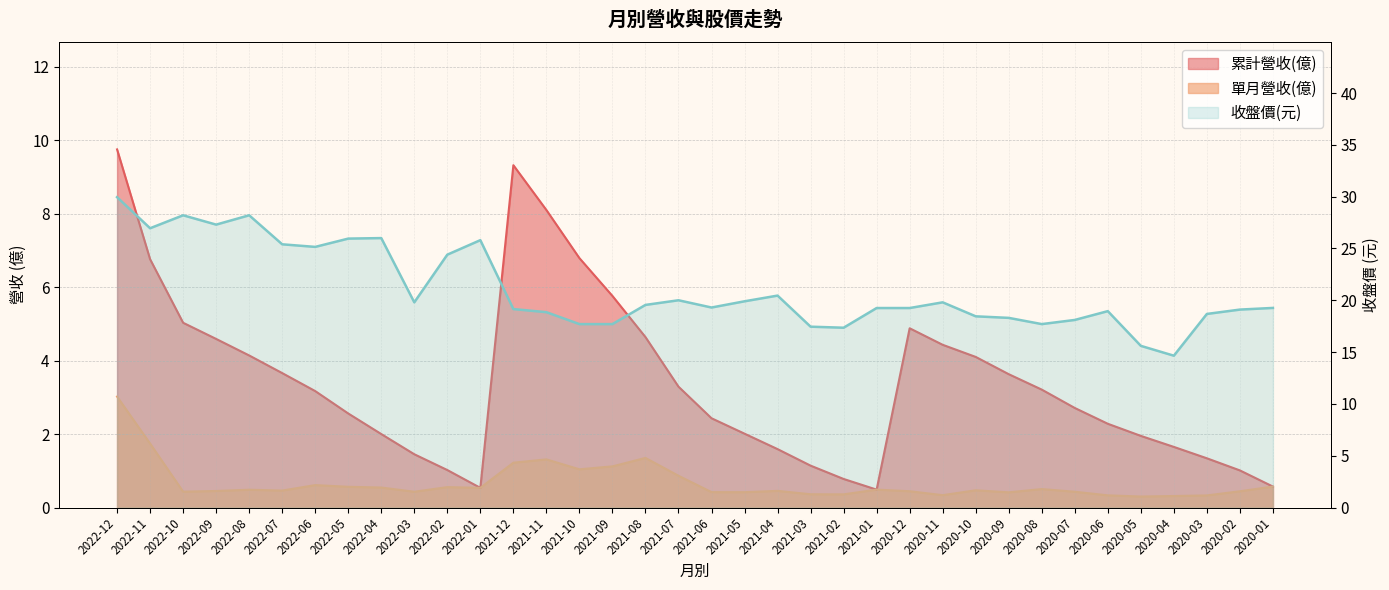

What is the difference between the maximum and minimum values in the 單月營收(億) series?

2.7